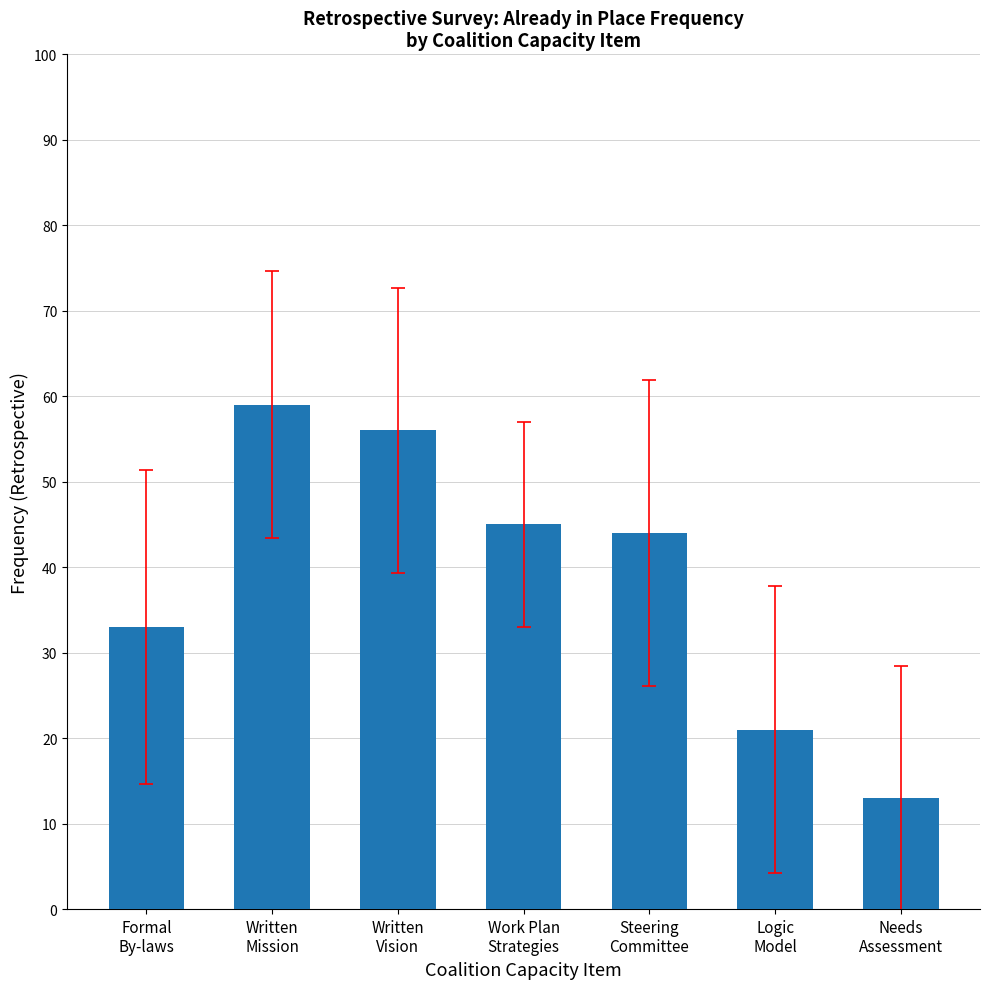

How many data points are less than 44?

3